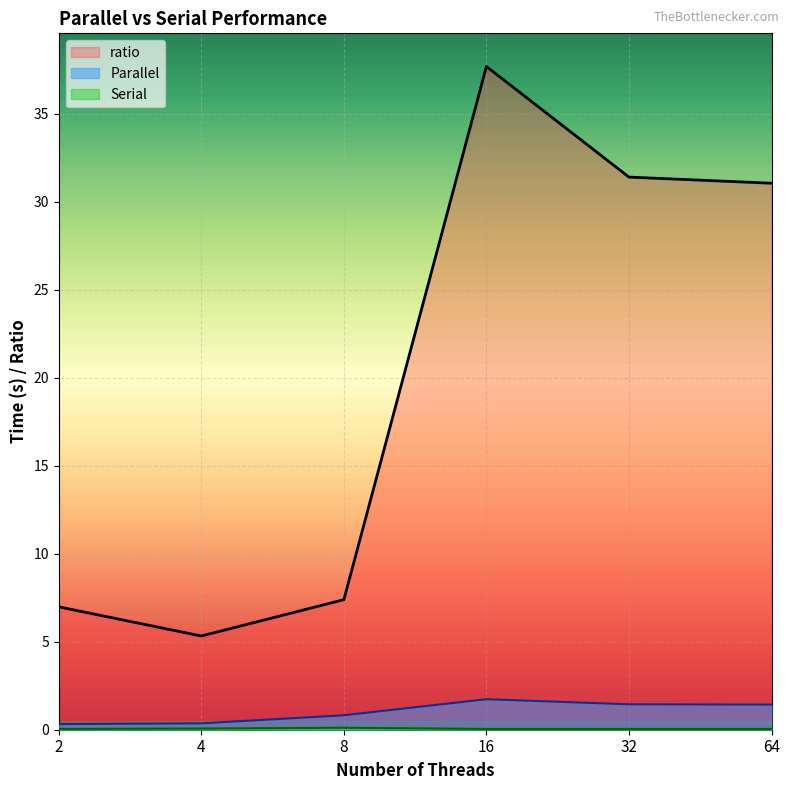

List the labels in order of Serial value, smallest first.

2, 16, 32, 64, 4, 8